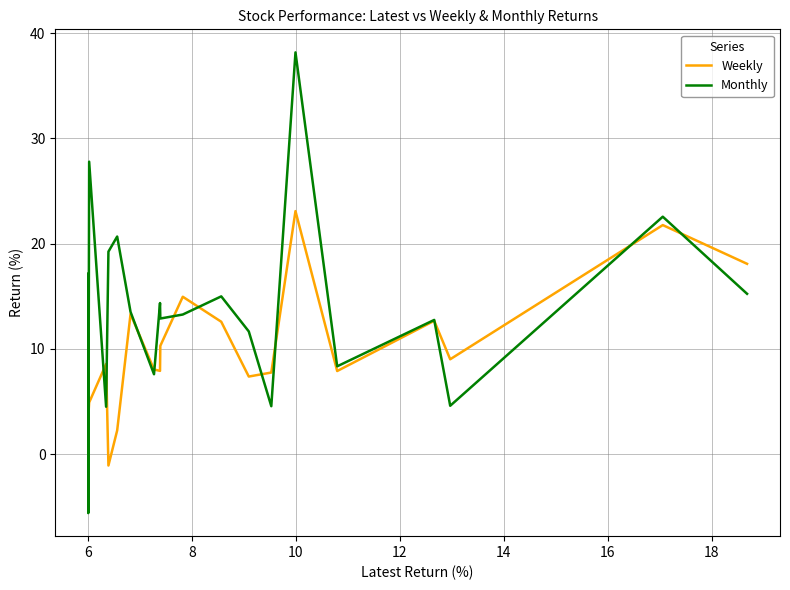

Which series has the largest range (max minus min)?

Monthly